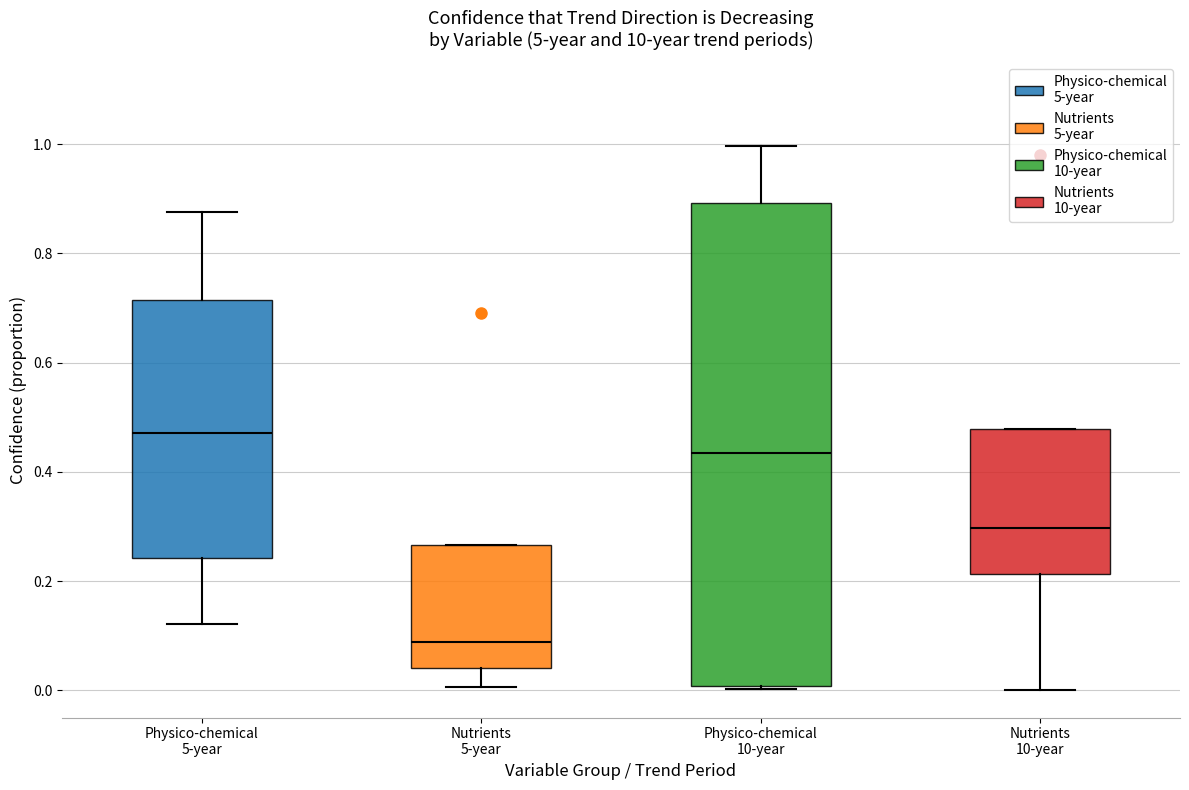

Which box has the lowest median line?

Nutrients 5-year